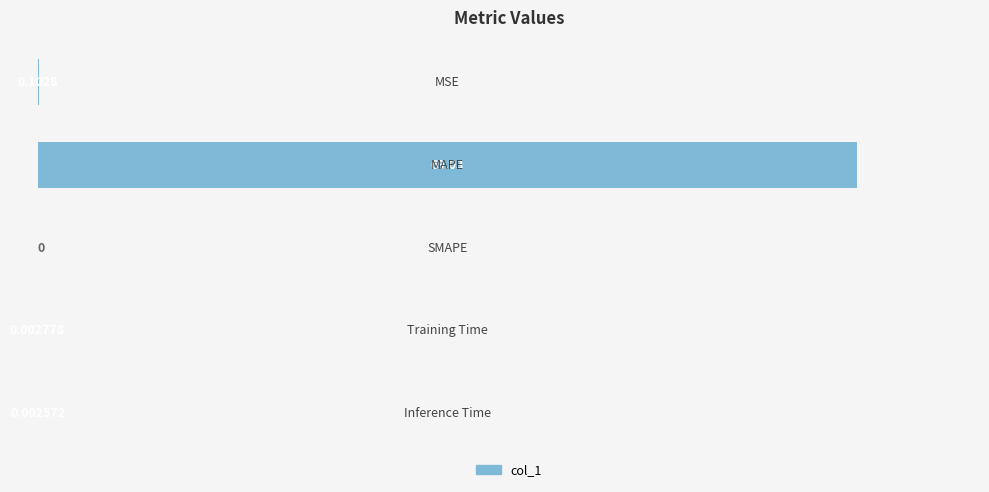

Are the bars grouped side by side (vs. stacked)?

No